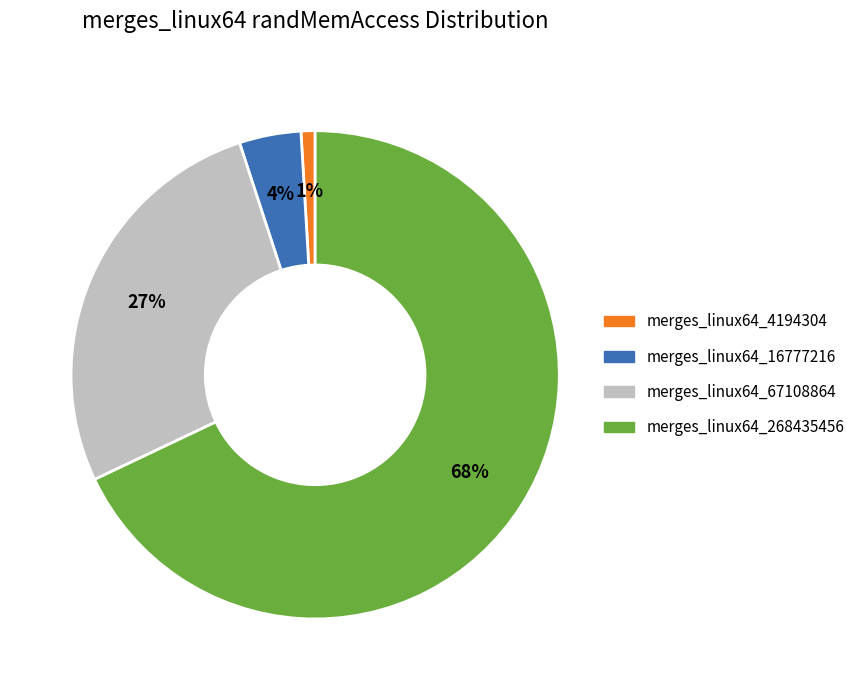

What is the largest slice in the pie chart?

merges_linux64_268435456